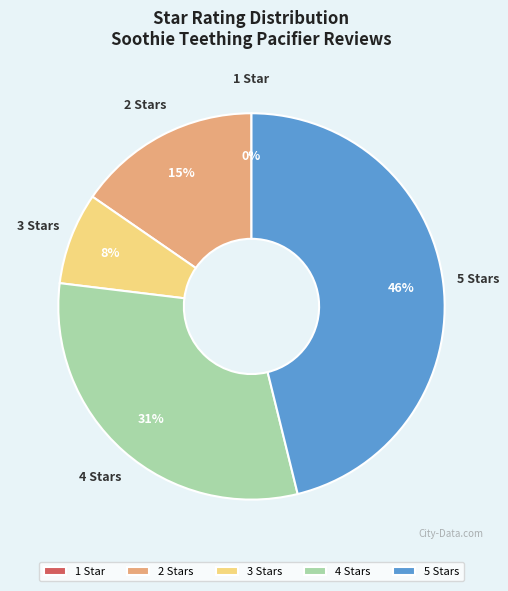

Which has a higher value, 1 Star or 2 Stars?

2 Stars